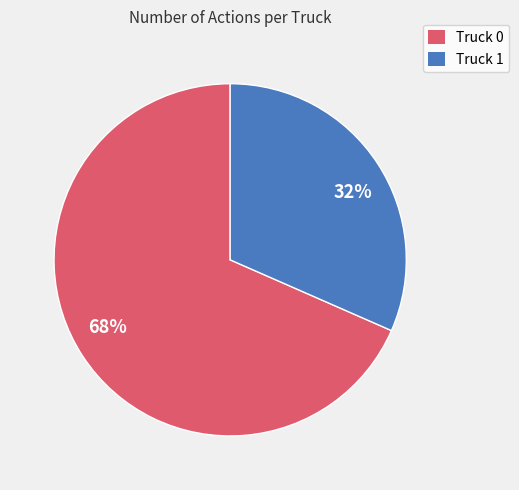

What is the ratio of the value at 32% to the value at 68%?

0.5